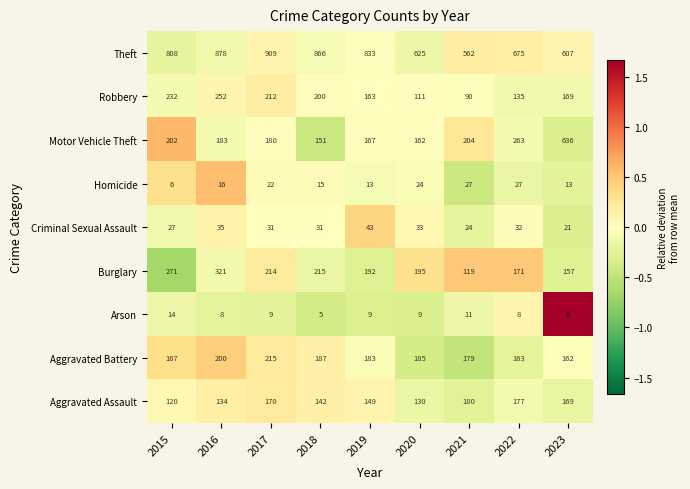

At 2020, list the series in order from largest to smallest.

Theft, Burglary, Aggravated Battery, Motor Vehicle Theft, Aggravated Assault, Robbery, Criminal Sexual Assault, Homicide, Arson